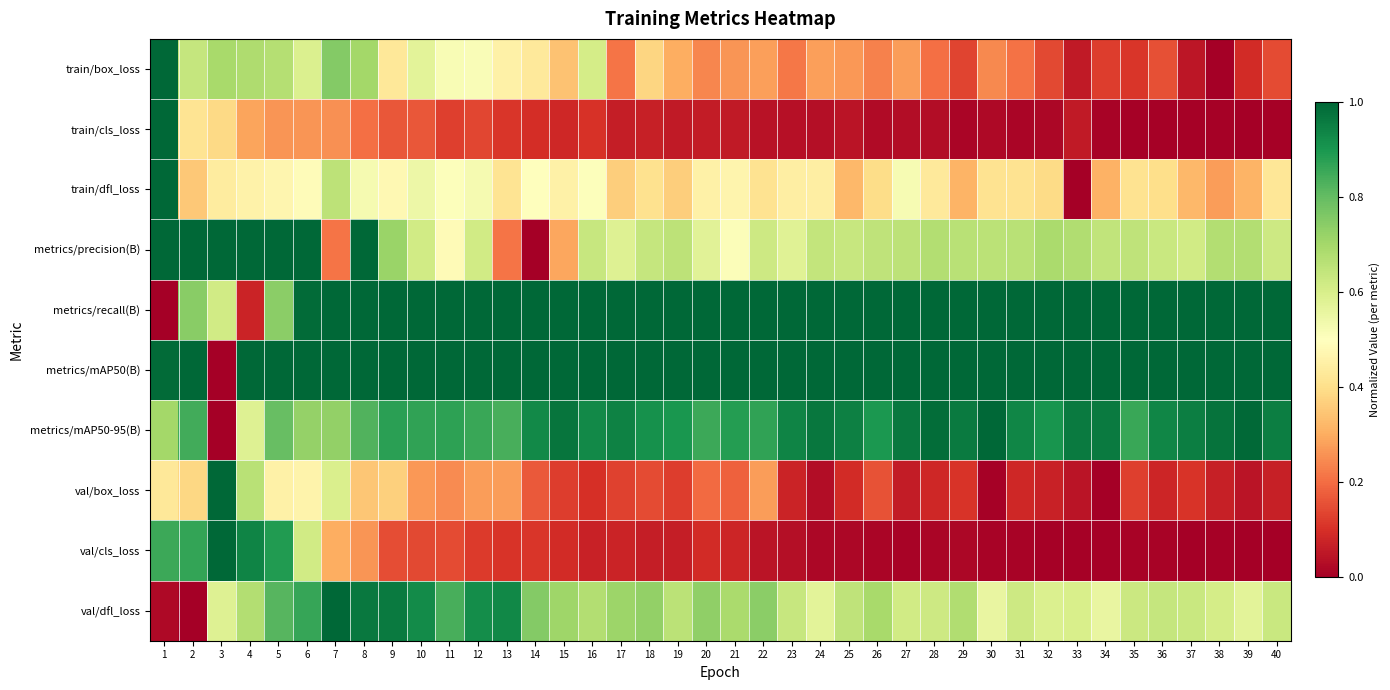

What is the greatest value displayed?

1.0